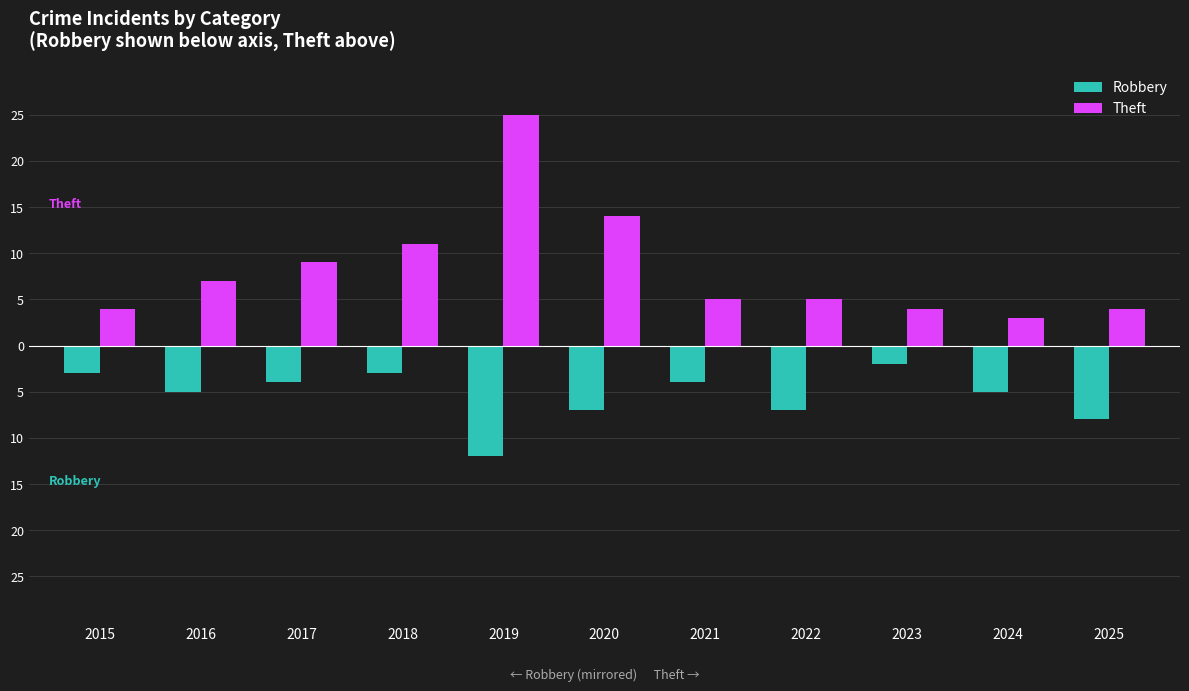

What is the minimum value shown in the chart?

-12